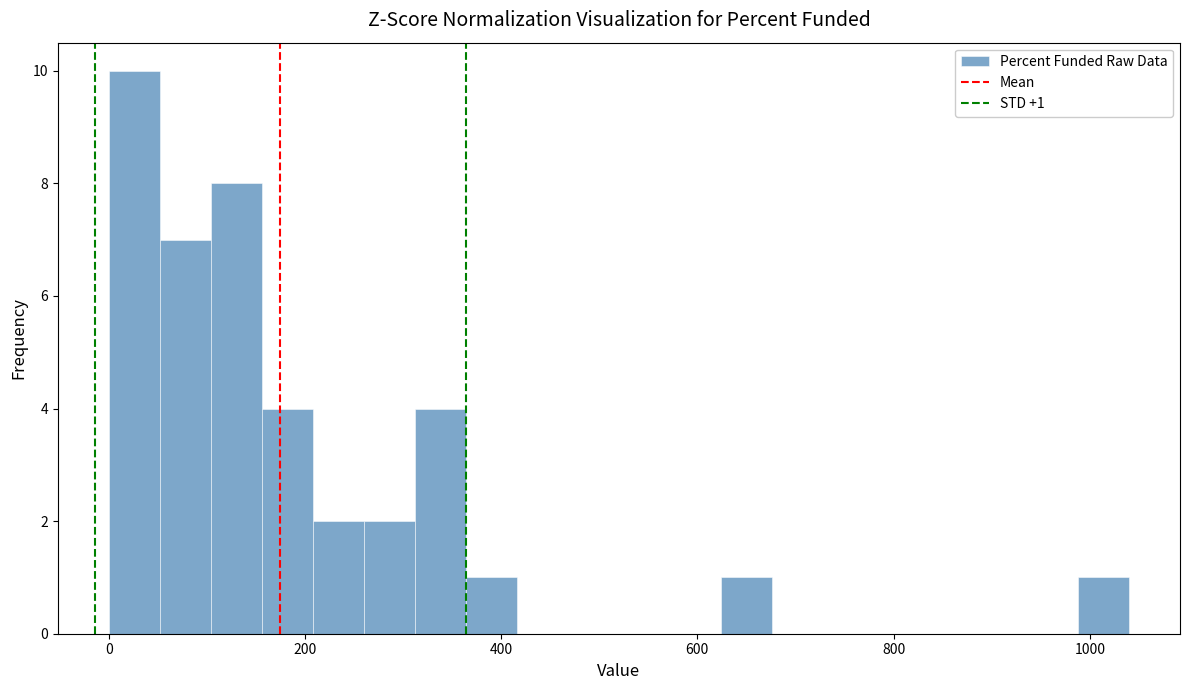

Read against the x-axis, roughly where is the centre of the tallest bar?

20